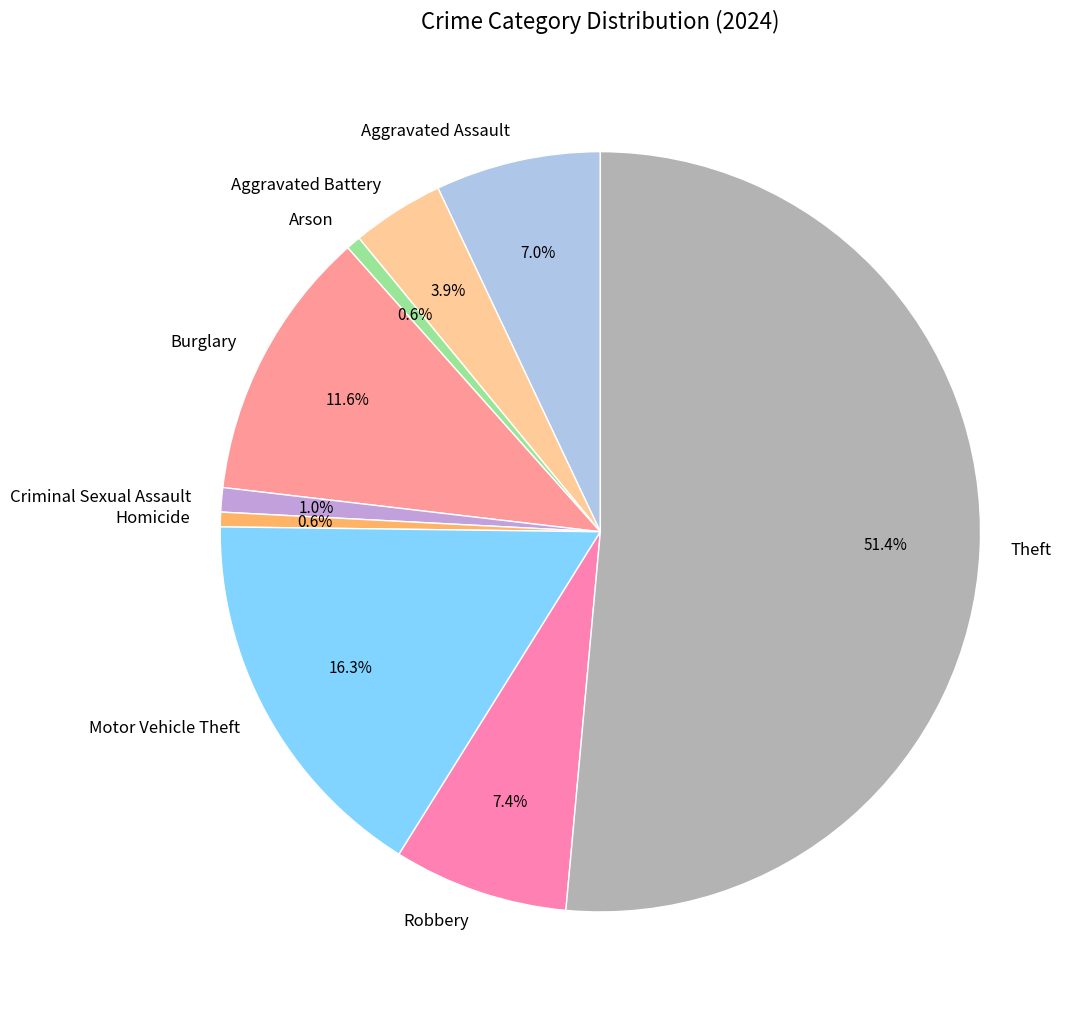

What is the ratio of the value at Homicide to the value at Robbery?

0.1